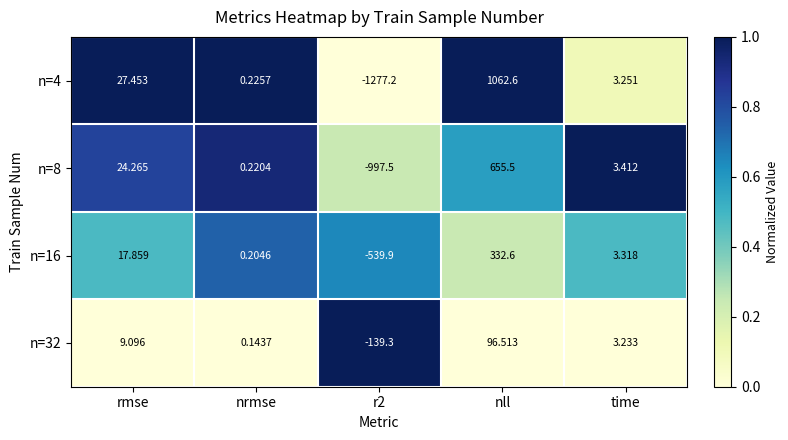

Where is n=8 nearest to the value -171?

nrmse